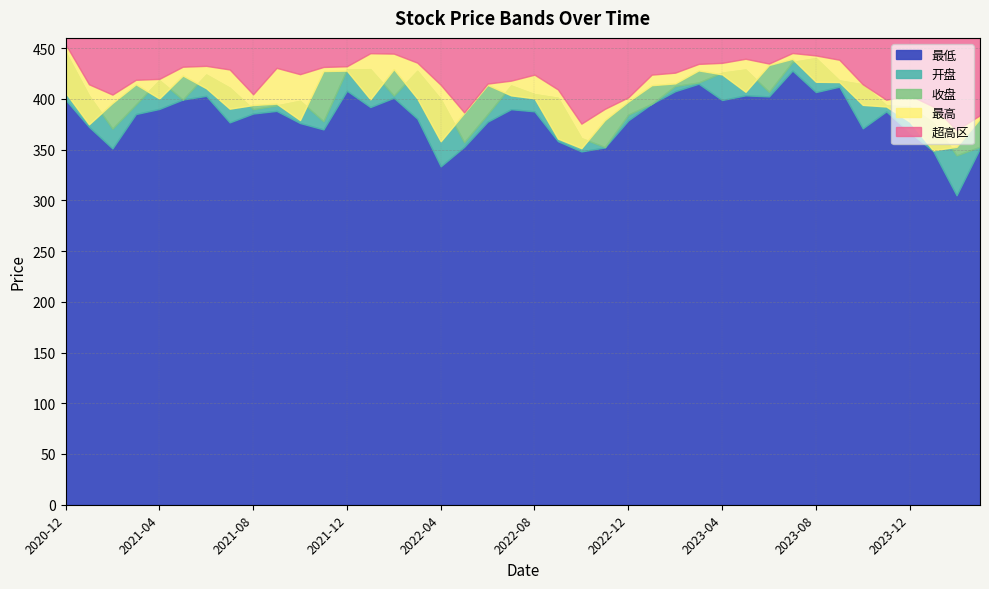

Rank the categories by 收盘 value from lowest to highest.

2024-01, 2022-10, 2024-02, 2022-04, 2022-09, 2021-01, 2023-12, 2022-11, 2021-10, 2024-03, 2022-05, 2021-07, 2023-11, 2021-08, 2023-10, 2021-09, 2021-02, 2022-12, 2022-01, 2021-04, 2022-03, 2022-08, 2022-07, 2020-12, 2023-05, 2021-06, 2023-01, 2022-06, 2021-03, 2023-02, 2023-09, 2023-08, 2021-05, 2023-04, 2021-11, 2021-12, 2023-03, 2022-02, 2023-06, 2023-07